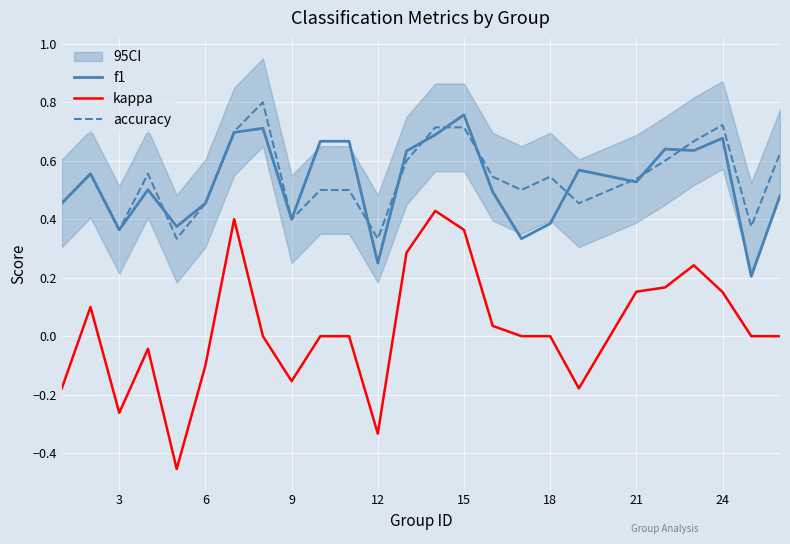

True or false: f1 and kappa intersect in this chart.

False